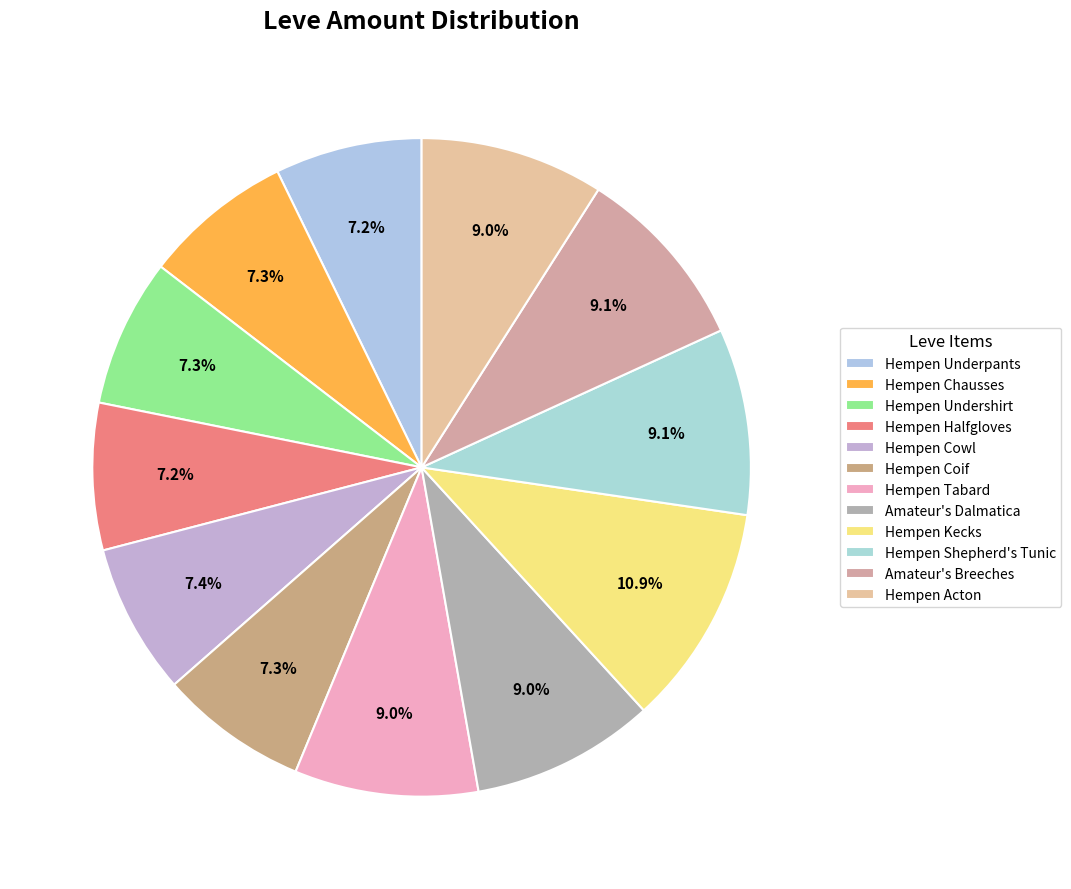

Count the number of slices in the pie.

12